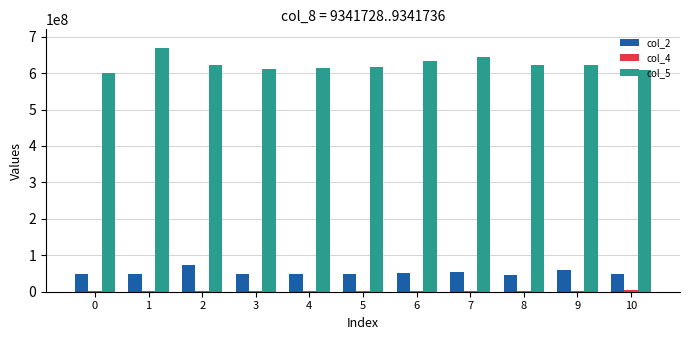

Which category has the highest value across all series?

1